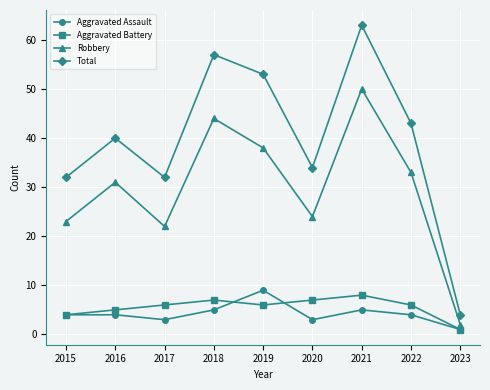

What are all the series names shown in the legend?

Aggravated Assault, Aggravated Battery, Robbery, Total